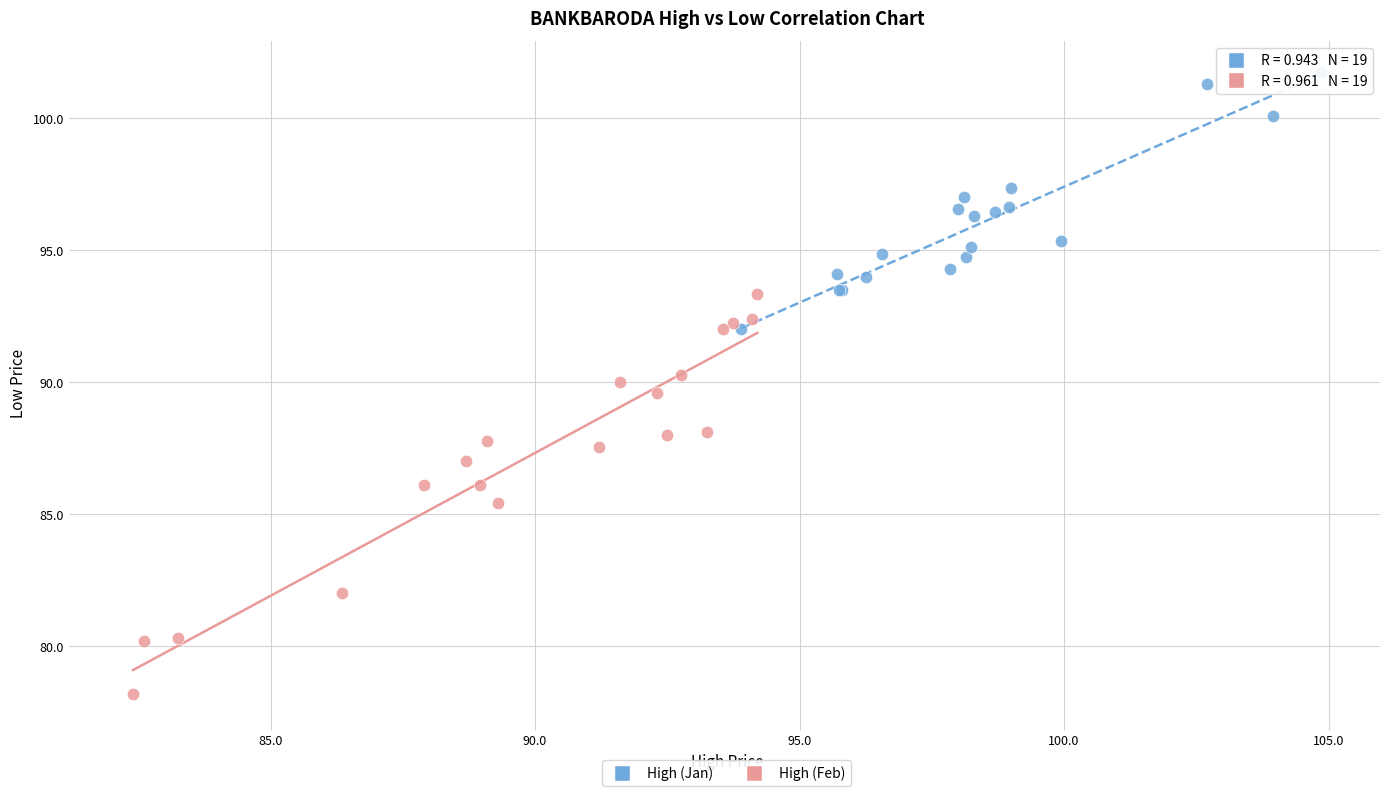

Which series contains the highest Y value?

High (Jan)